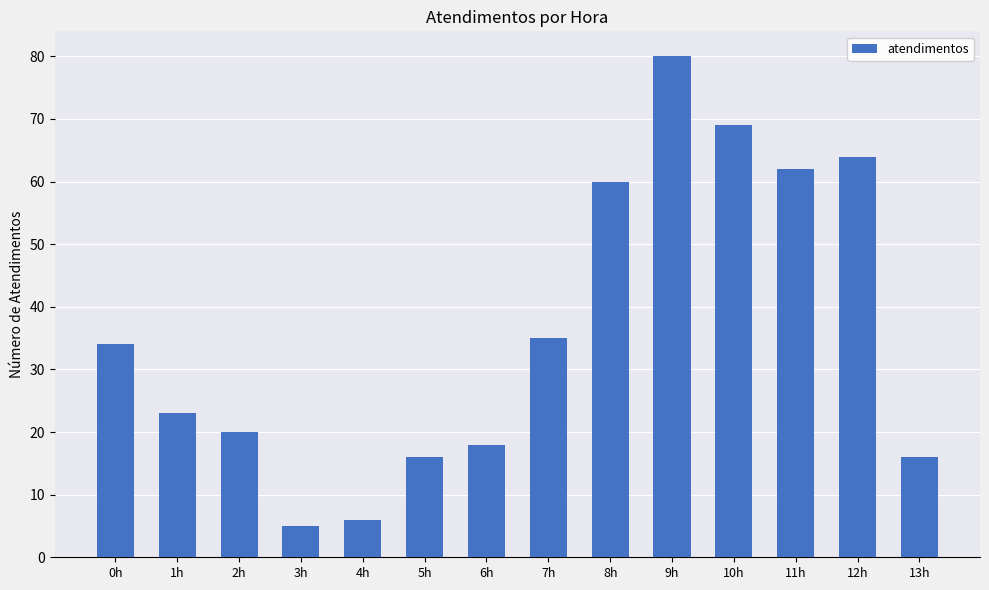

Read the value at 1h.

23